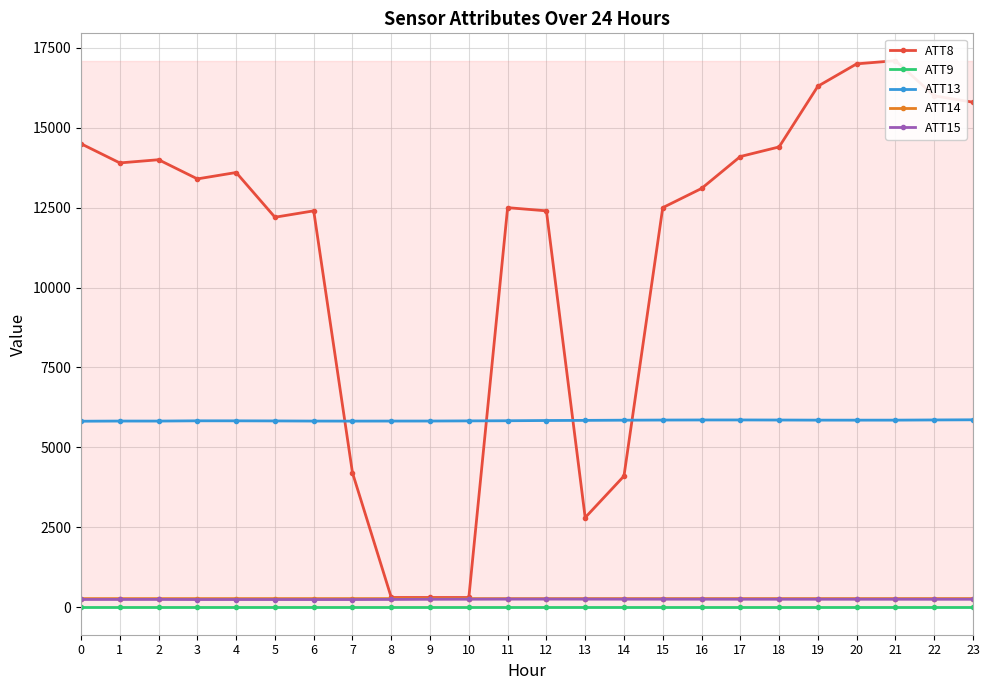

The ATT13 series shows 9584.2 at 0. True or false?

False